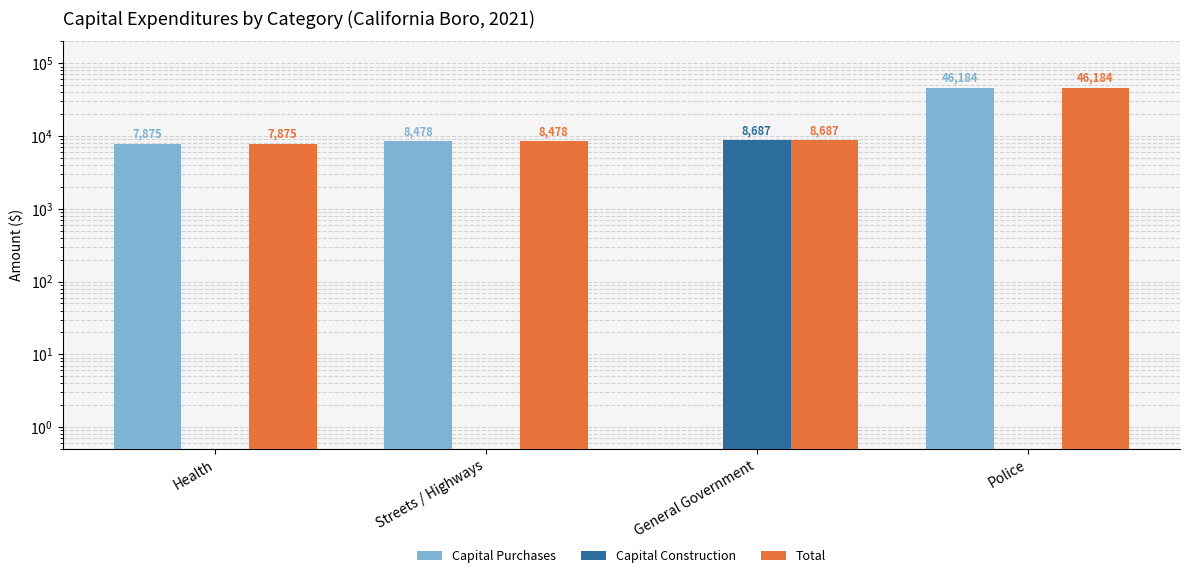

What is the spread (max minus min) of values at Police?

46183.5